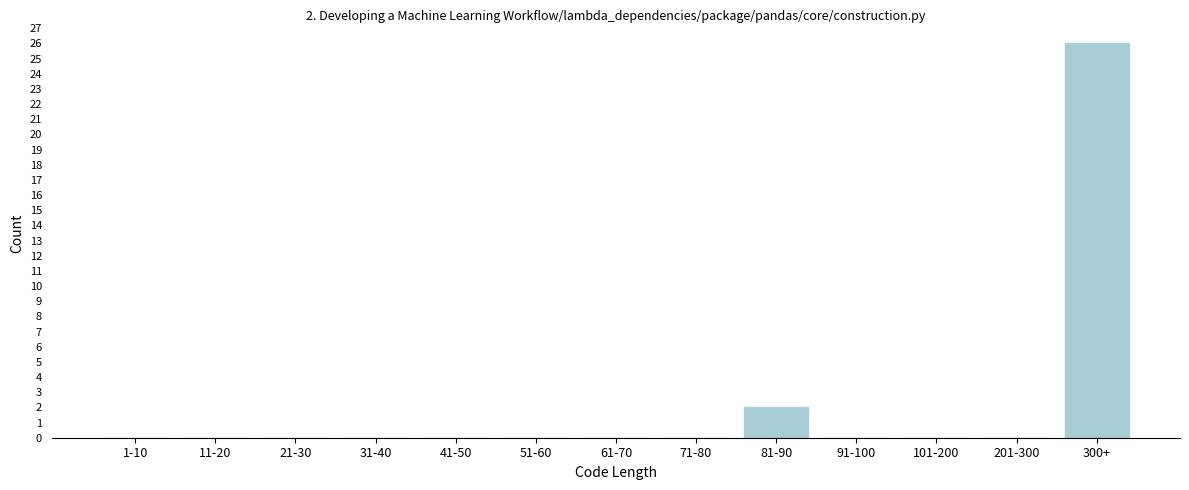

Reading left to right, extract all data points from this chart.

1-10=0	11-20=0	21-30=0	31-40=0	41-50=0	51-60=0	61-70=0	71-80=0	81-90=2	91-100=0	101-200=0	201-300=0	300+=26